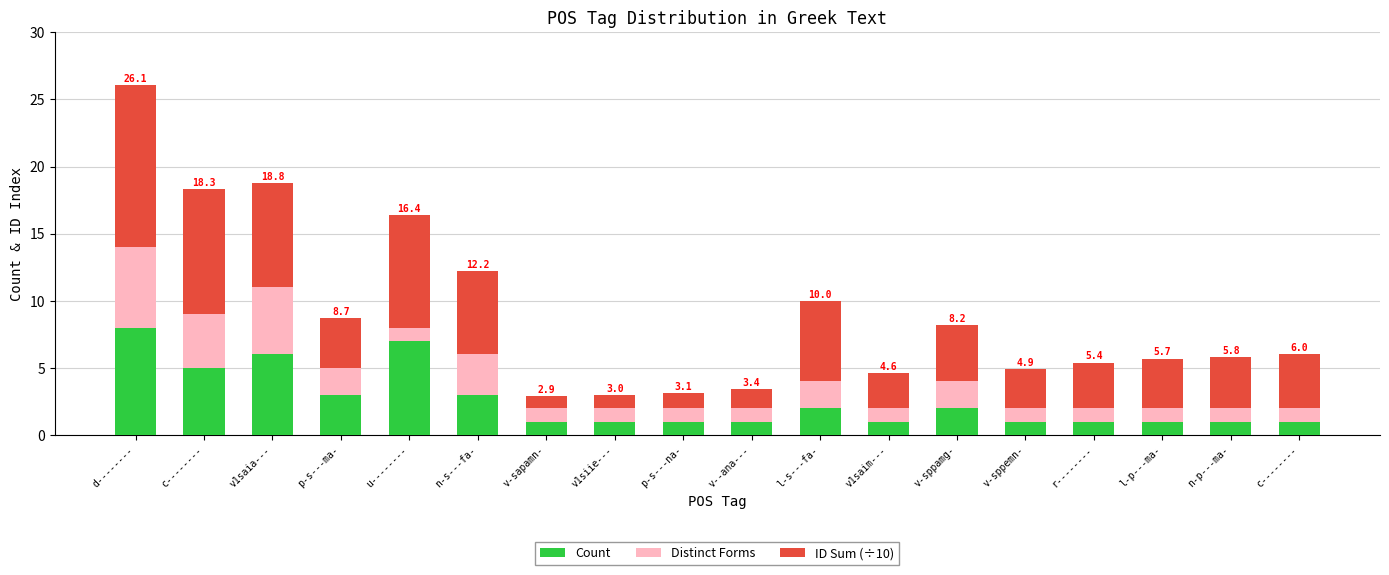

Rank the series by their average value, from highest to lowest.

ID Sum (÷10), Count, Distinct Forms